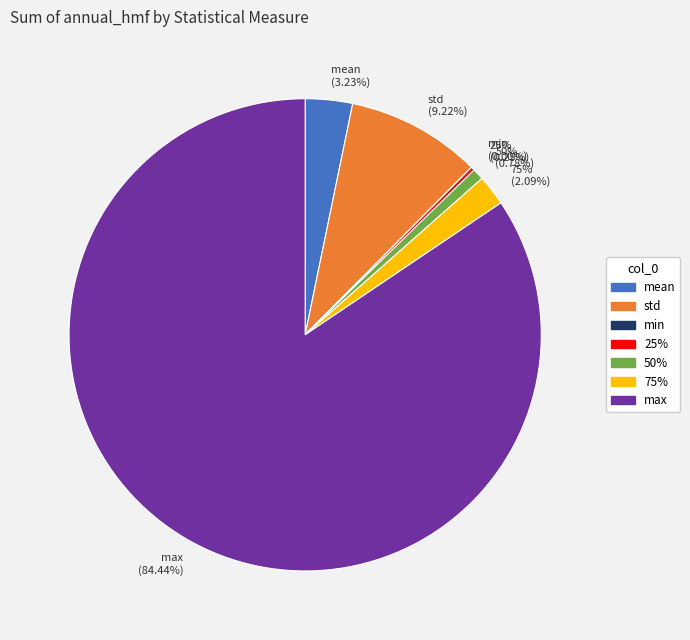

Which slice is the largest?

max